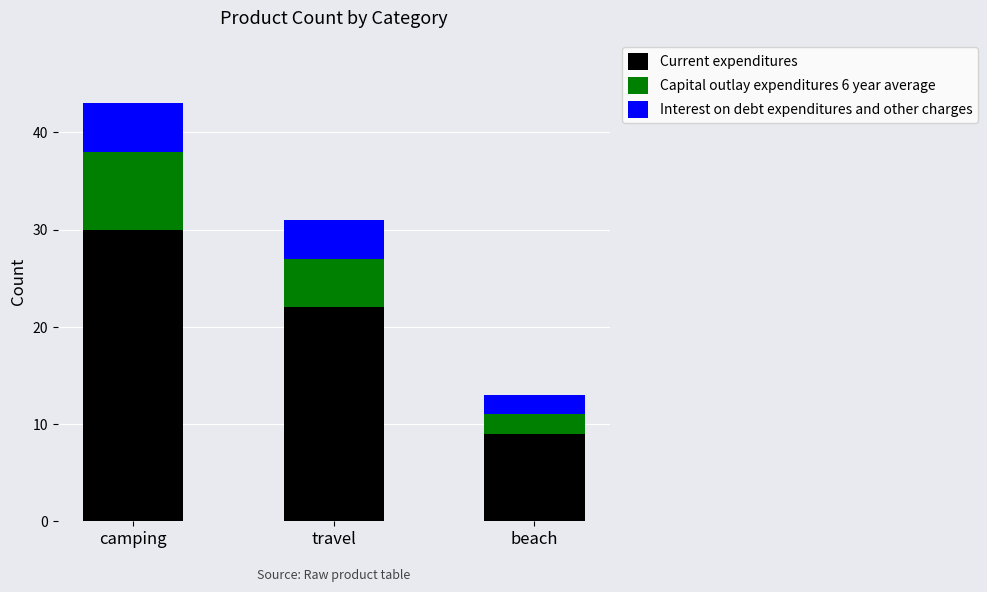

List the labels in order of Current expenditures value, smallest first.

beach, travel, camping